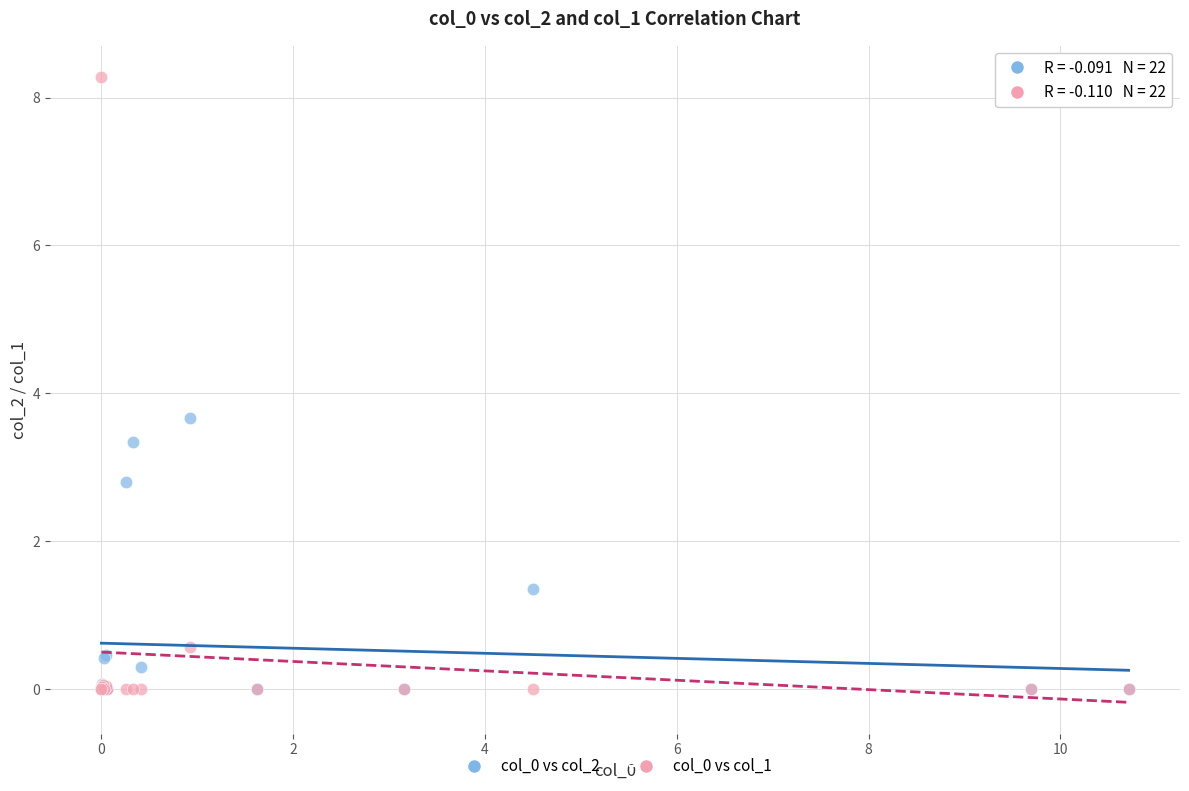

Across all series, what Y value is closest to 4?

3.7